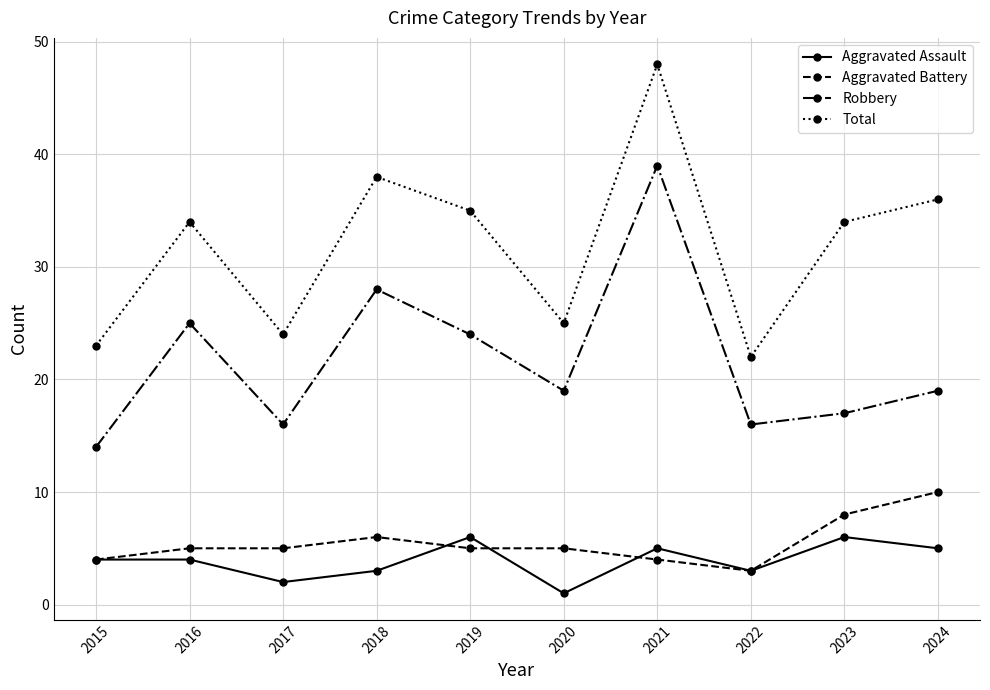

What is the difference between the maximum and minimum values in the Aggravated Assault series?

5